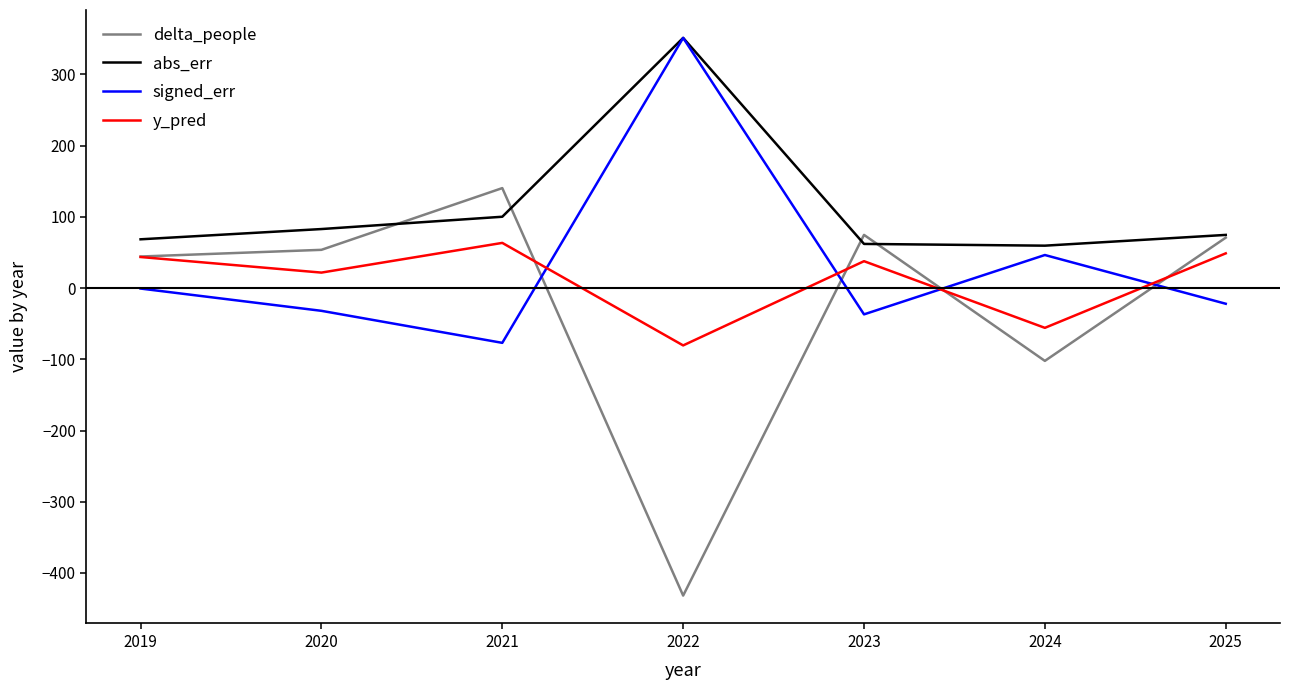

At 2024, list the series in order from smallest to largest.

delta_people, y_pred, signed_err, abs_err